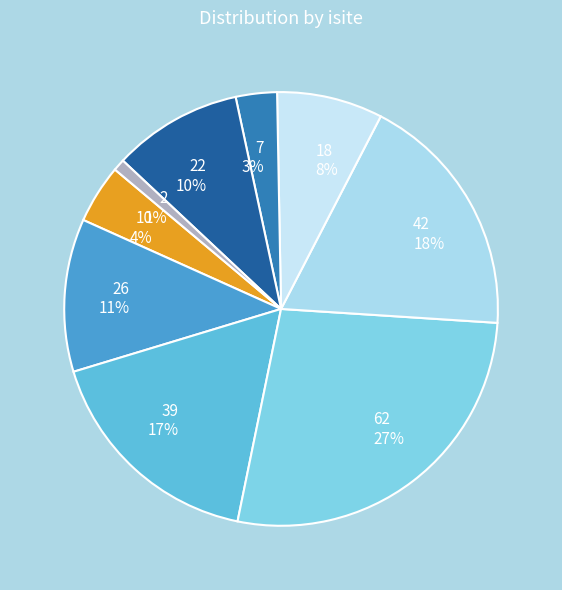

How many segments does this pie chart have?

9